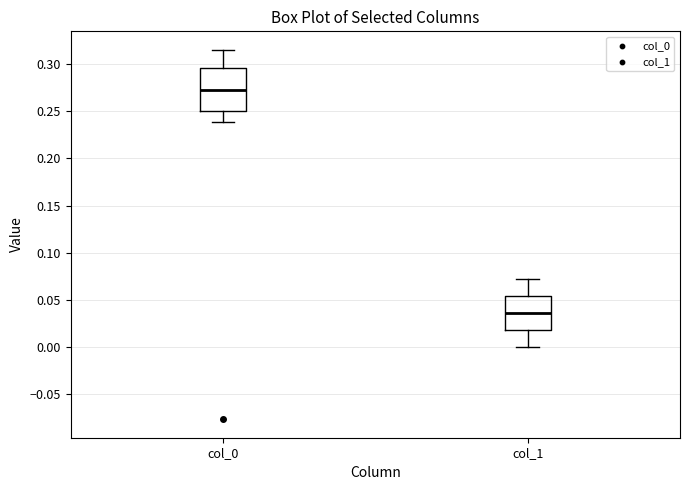

Which box is the tallest, from its lower edge to its upper edge?

col_0